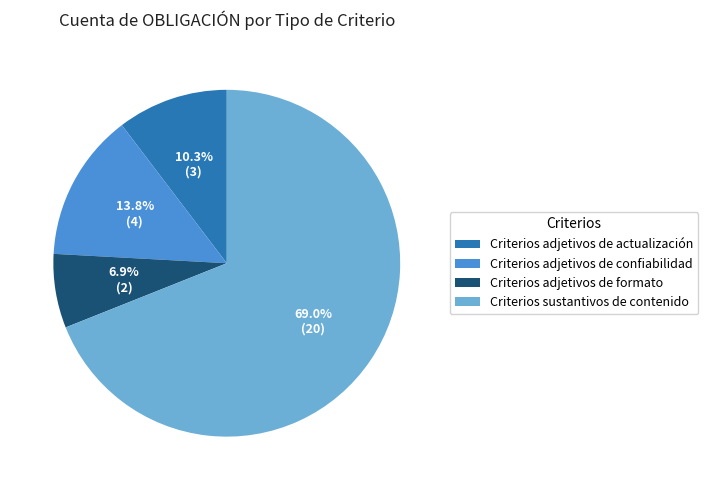

What percentage is the Criterios adjetivos de confiabilidad slice, to the nearest percent?

14%